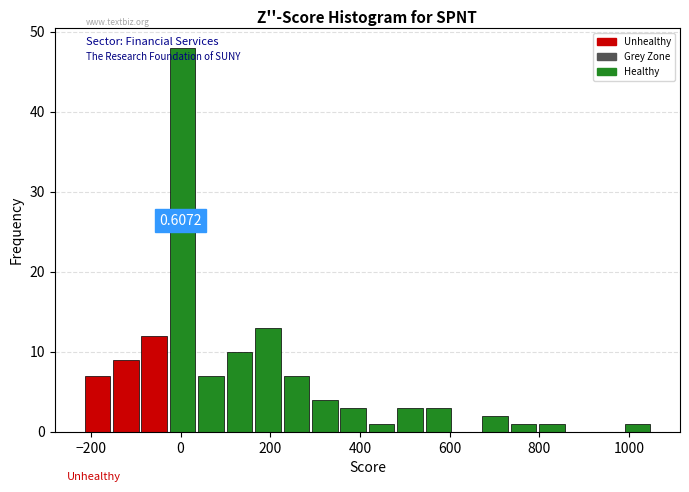

Around what value on the x-axis is the tallest bar? Give the approximate position of its centre, as read against the axis.

0